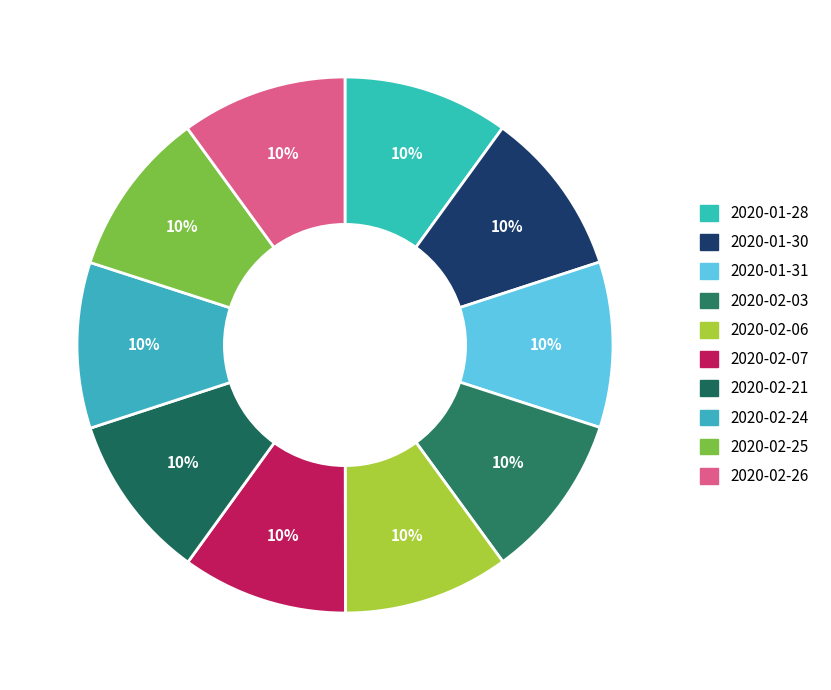

Is there any slice that represents more than half of the pie?

No